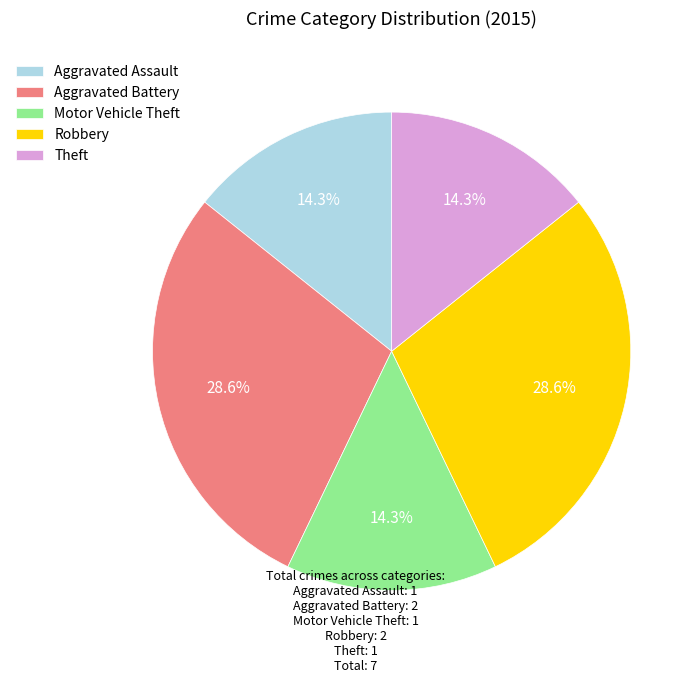

How many slices are in this pie chart?

5